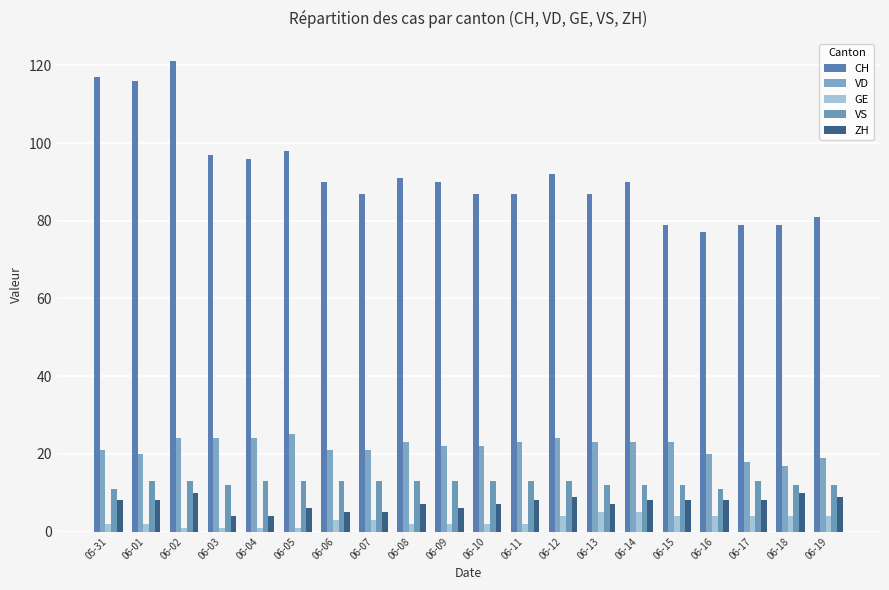

What is the difference between the maximum and second lowest values in the GE series?

4